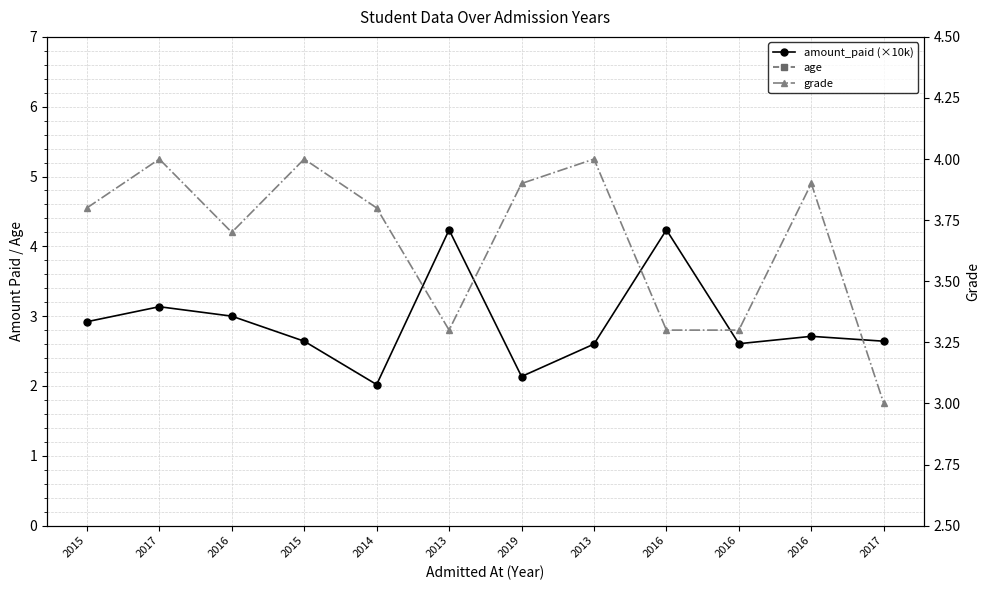

What is the minimum value shown in the chart?

2.0